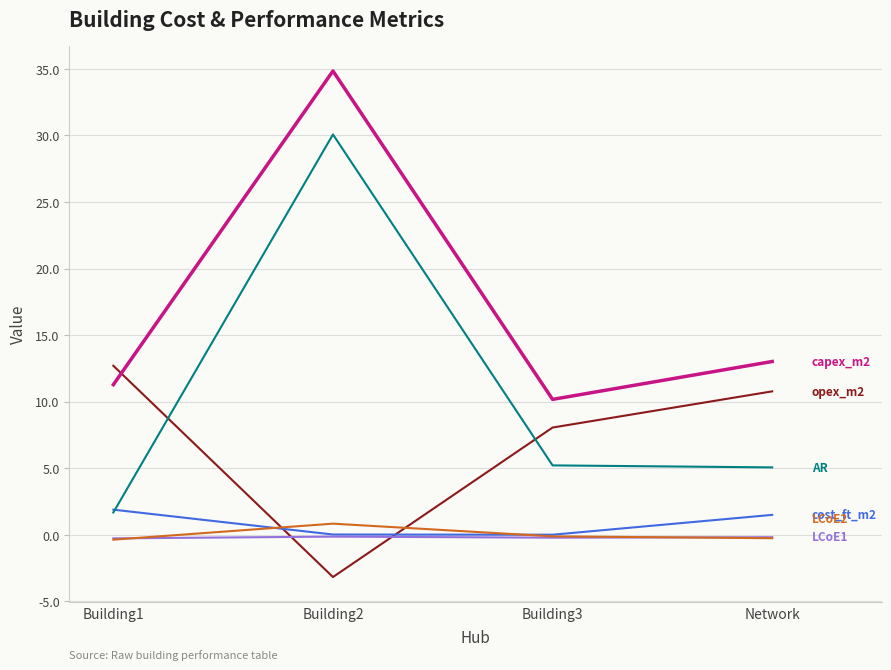

What is the greatest value displayed?

34.8